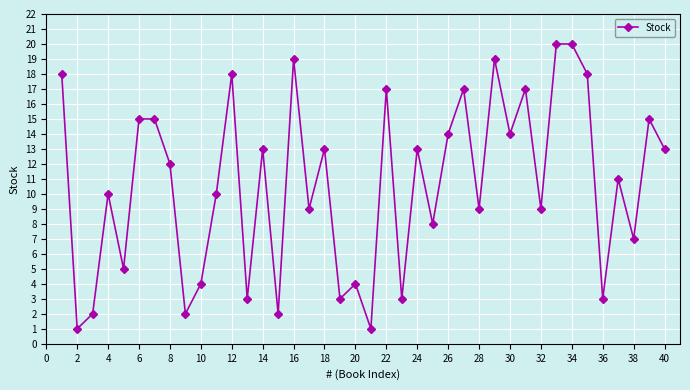

What is the minimum value shown in the chart?

1